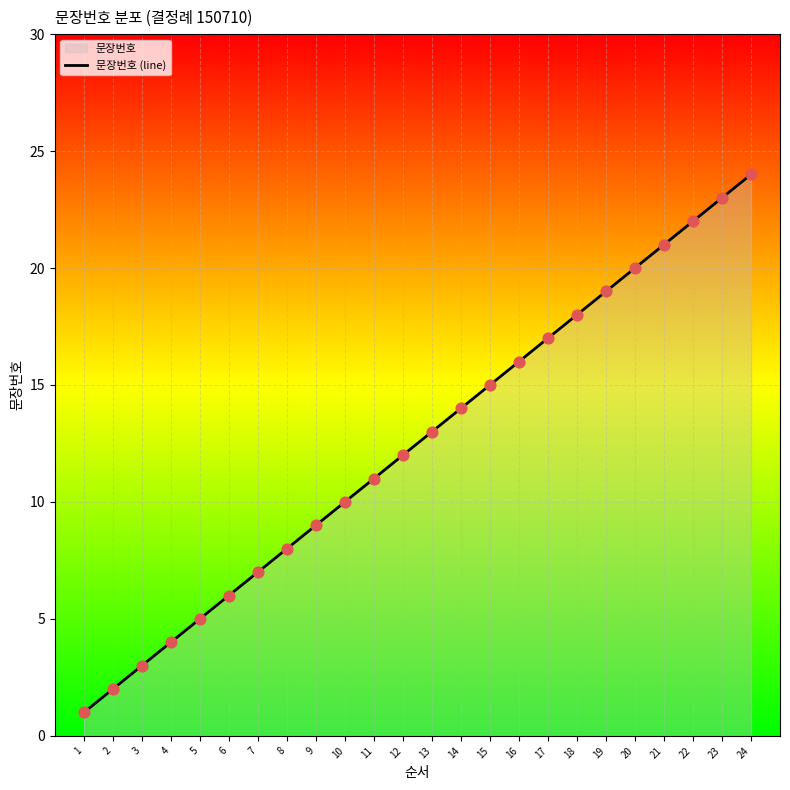

Between 3 and 23, which is larger?

23